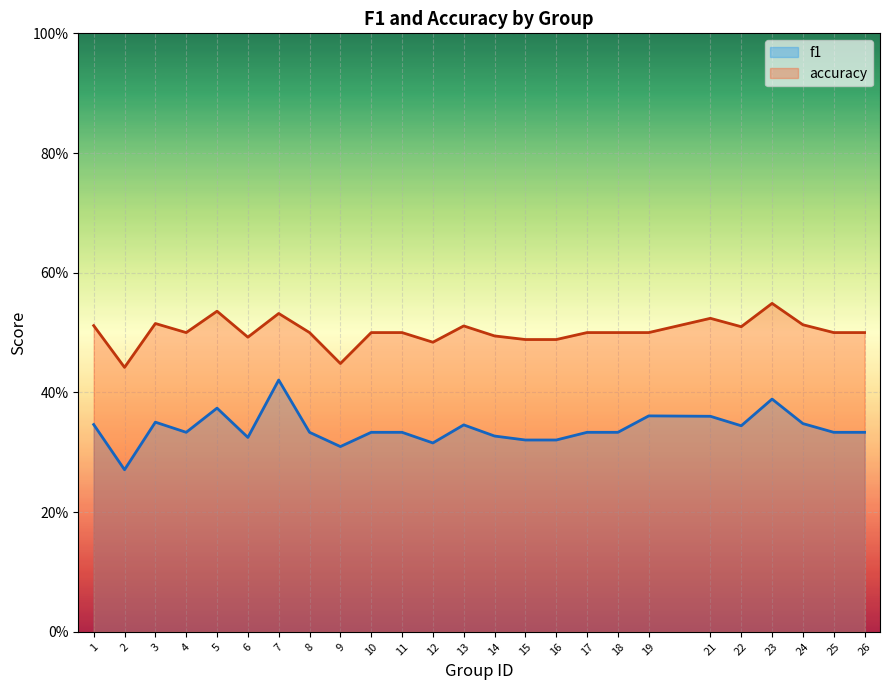

Reading left to right, list all the values displayed in this chart.

f1: 0.3	0.3	0.4	0.3	0.4	0.3	0.4	0.3	0.3	0.3	0.3	0.3	0.3	0.3	0.3	0.3	0.3	0.3	0.4	0.4	0.3	0.4	0.3	0.3	0.3
accuracy: 0.5	0.4	0.5	0.5	0.5	0.5	0.5	0.5	0.4	0.5	0.5	0.5	0.5	0.5	0.5	0.5	0.5	0.5	0.5	0.5	0.5	0.5	0.5	0.5	0.5